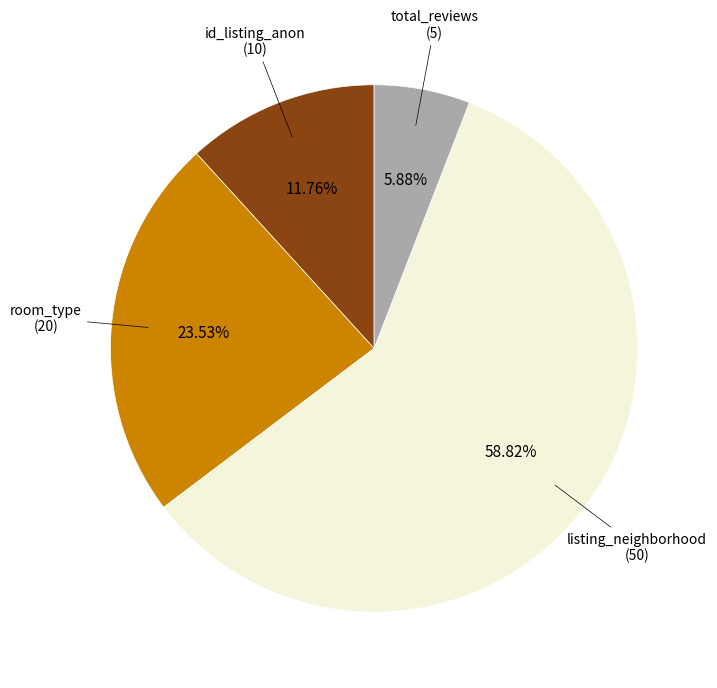

Is there a majority slice in this chart?

Yes